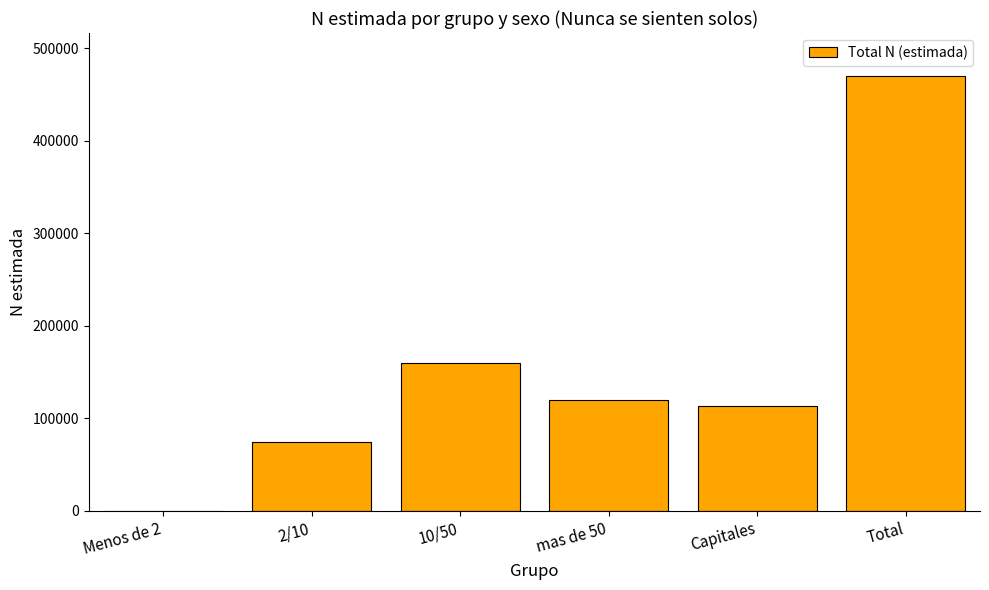

Reading right to left, transcribe all the data shown in this chart.

Total=469726	Capitales=112826	mas de 50=119360	10/50=159759	2/10=73863	Menos de 2=0